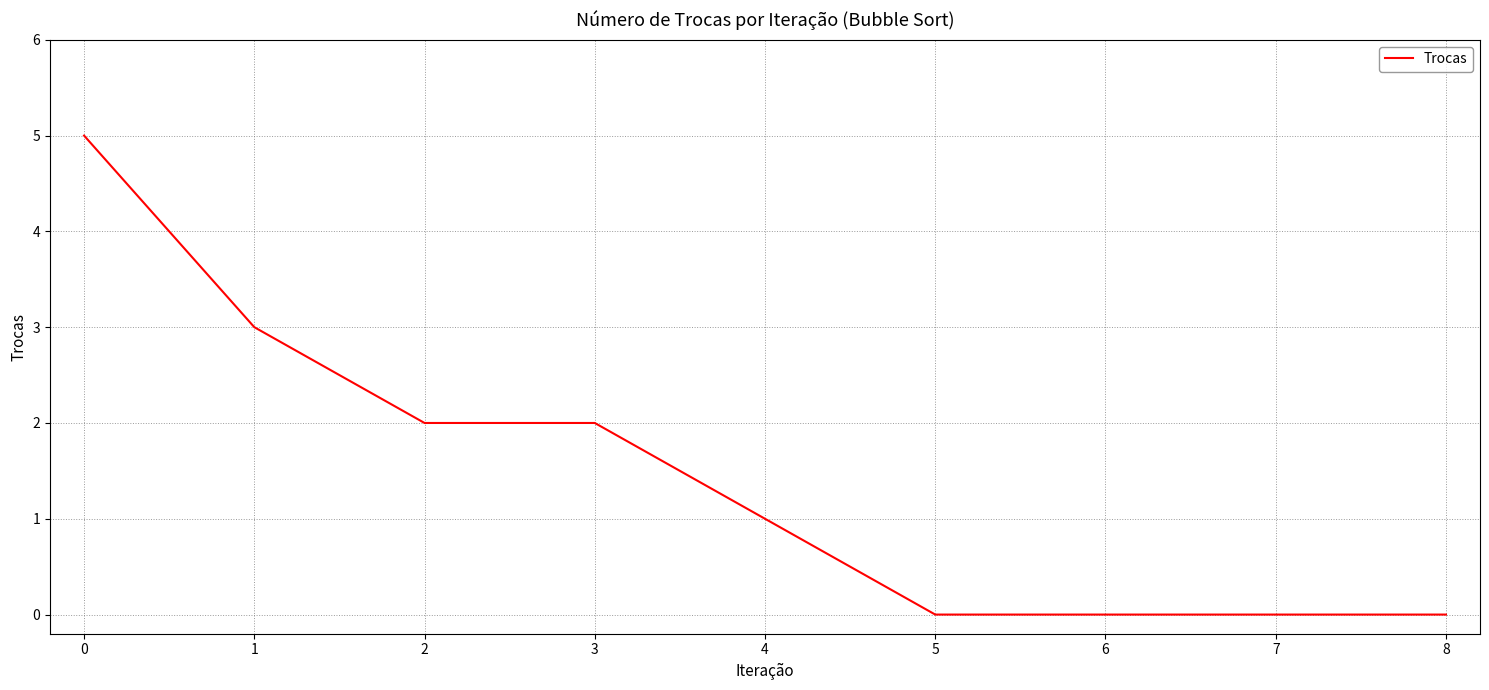

Reading left to right, transcribe all the data shown in this chart.

5	3	2	2	1	0	0	0	0